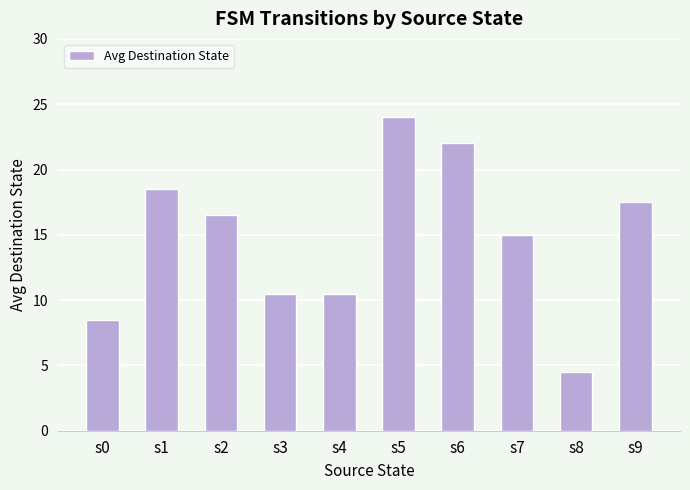

How many bars are there in total?

10